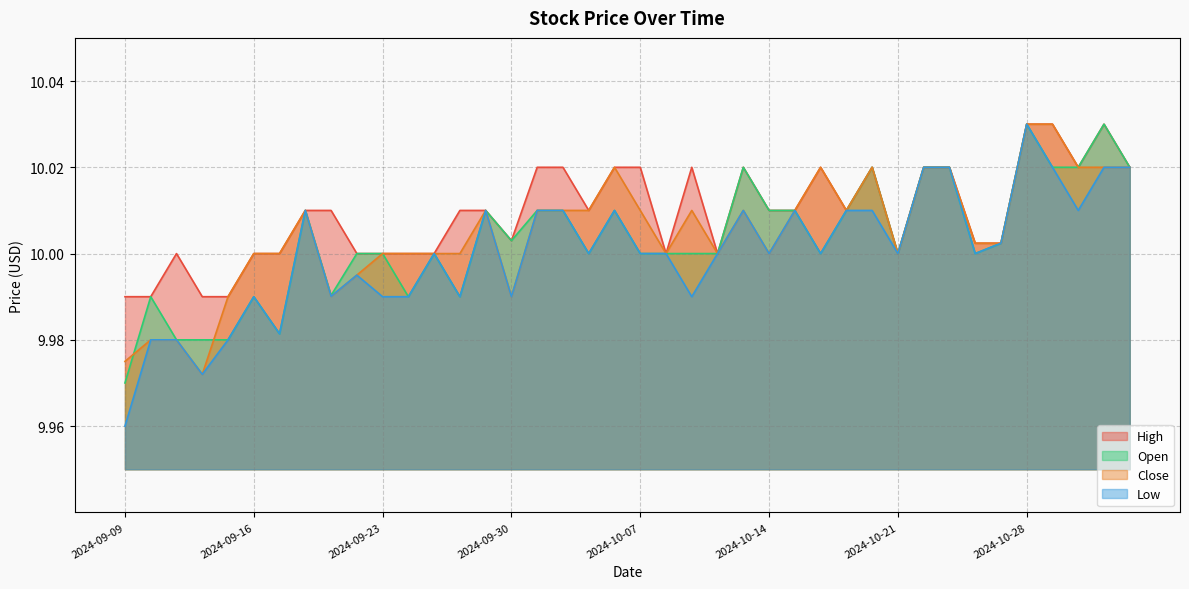

Reading left to right, what are all the values shown in this chart?

Open: 2024-09-09=10.0	2024-09-10=10.0	2024-09-11=10.0	2024-09-12=10.0	2024-09-13=10.0	2024-09-16=10.0	2024-09-17=10.0	2024-09-18=10.0	2024-09-19=10.0	2024-09-20=10.0	2024-09-23=10.0	2024-09-24=10.0	2024-09-25=10.0	2024-09-26=10.0	2024-09-27=10.0	2024-09-30=10.0	2024-10-01=10.0	2024-10-02=10.0	2024-10-03=10.0	2024-10-04=10.0	2024-10-07=10.0	2024-10-08=10.0	2024-10-09=10.0	2024-10-10=10.0	2024-10-11=10.0	2024-10-14=10.0	2024-10-15=10.0	2024-10-16=10.0	2024-10-17=10.0	2024-10-18=10.0	2024-10-21=10.0	2024-10-22=10.0	2024-10-23=10.0	2024-10-24=10.0	2024-10-25=10.0	2024-10-28=10.0	2024-10-29=10.0	2024-10-30=10.0	2024-10-31=10.0	2024-11-01=10.0
Close: 2024-09-09=10.0	2024-09-10=10.0	2024-09-11=10.0	2024-09-12=10.0	2024-09-13=10.0	2024-09-16=10.0	2024-09-17=10.0	2024-09-18=10.0	2024-09-19=10.0	2024-09-20=10.0	2024-09-23=10.0	2024-09-24=10.0	2024-09-25=10.0	2024-09-26=10.0	2024-09-27=10.0	2024-09-30=10.0	2024-10-01=10.0	2024-10-02=10.0	2024-10-03=10.0	2024-10-04=10.0	2024-10-07=10.0	2024-10-08=10.0	2024-10-09=10.0	2024-10-10=10.0	2024-10-11=10.0	2024-10-14=10.0	2024-10-15=10.0	2024-10-16=10.0	2024-10-17=10.0	2024-10-18=10.0	2024-10-21=10.0	2024-10-22=10.0	2024-10-23=10.0	2024-10-24=10.0	2024-10-25=10.0	2024-10-28=10.0	2024-10-29=10.0	2024-10-30=10.0	2024-10-31=10.0	2024-11-01=10.0
High: 2024-09-09=10.0	2024-09-10=10.0	2024-09-11=10.0	2024-09-12=10.0	2024-09-13=10.0	2024-09-16=10.0	2024-09-17=10.0	2024-09-18=10.0	2024-09-19=10.0	2024-09-20=10.0	2024-09-23=10.0	2024-09-24=10.0	2024-09-25=10.0	2024-09-26=10.0	2024-09-27=10.0	2024-09-30=10.0	2024-10-01=10.0	2024-10-02=10.0	2024-10-03=10.0	2024-10-04=10.0	2024-10-07=10.0	2024-10-08=10.0	2024-10-09=10.0	2024-10-10=10.0	2024-10-11=10.0	2024-10-14=10.0	2024-10-15=10.0	2024-10-16=10.0	2024-10-17=10.0	2024-10-18=10.0	2024-10-21=10.0	2024-10-22=10.0	2024-10-23=10.0	2024-10-24=10.0	2024-10-25=10.0	2024-10-28=10.0	2024-10-29=10.0	2024-10-30=10.0	2024-10-31=10.0	2024-11-01=10.0
Low: 2024-09-09=10.0	2024-09-10=10.0	2024-09-11=10.0	2024-09-12=10.0	2024-09-13=10.0	2024-09-16=10.0	2024-09-17=10.0	2024-09-18=10.0	2024-09-19=10.0	2024-09-20=10.0	2024-09-23=10.0	2024-09-24=10.0	2024-09-25=10.0	2024-09-26=10.0	2024-09-27=10.0	2024-09-30=10.0	2024-10-01=10.0	2024-10-02=10.0	2024-10-03=10.0	2024-10-04=10.0	2024-10-07=10.0	2024-10-08=10.0	2024-10-09=10.0	2024-10-10=10.0	2024-10-11=10.0	2024-10-14=10.0	2024-10-15=10.0	2024-10-16=10.0	2024-10-17=10.0	2024-10-18=10.0	2024-10-21=10.0	2024-10-22=10.0	2024-10-23=10.0	2024-10-24=10.0	2024-10-25=10.0	2024-10-28=10.0	2024-10-29=10.0	2024-10-30=10.0	2024-10-31=10.0	2024-11-01=10.0